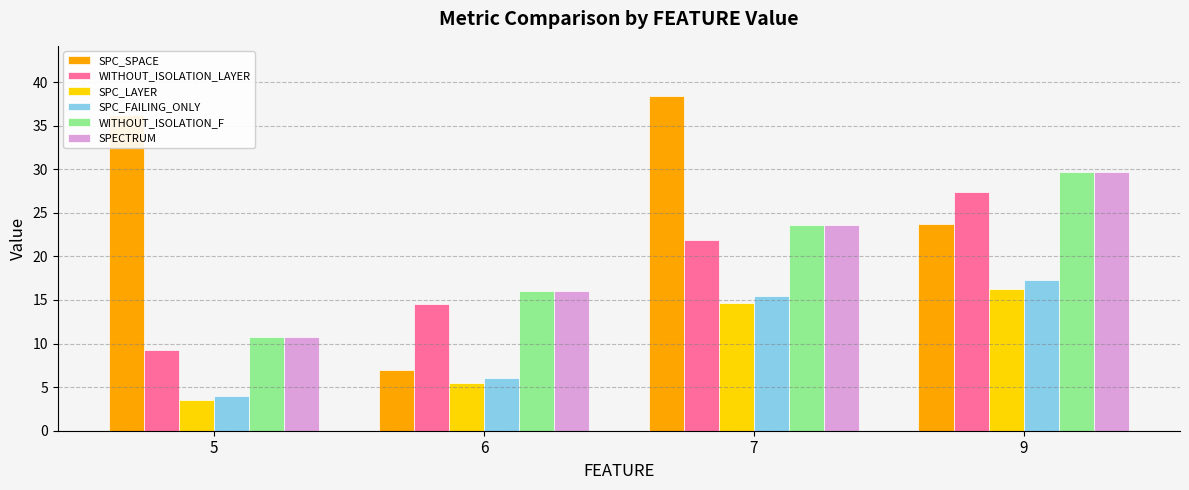

Are the bars horizontal?

No